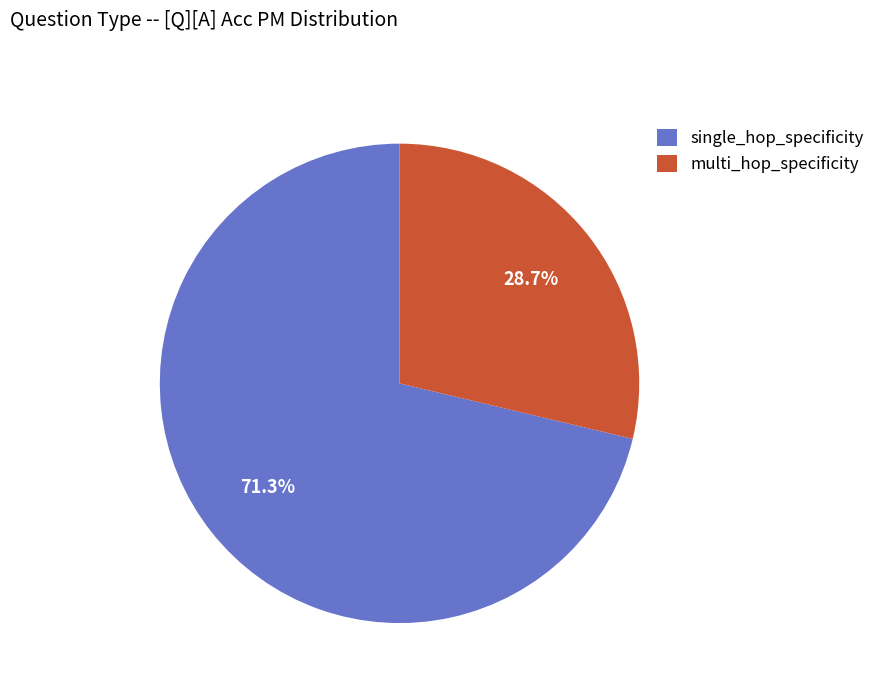

What is the total percentage of multi_hop_specificity and single_hop_specificity?

100.0%